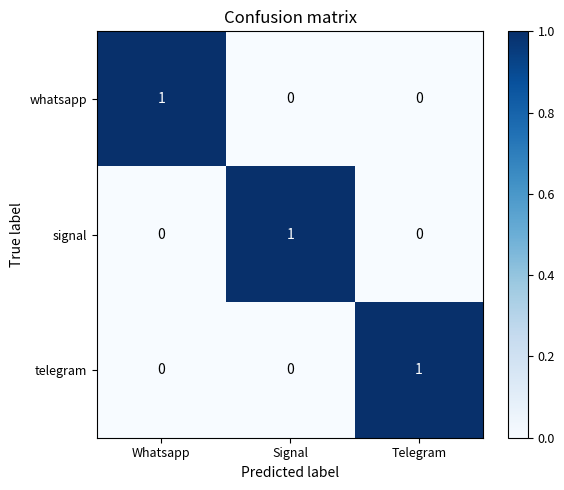

At how many categories does at least one series exceed 0?

3